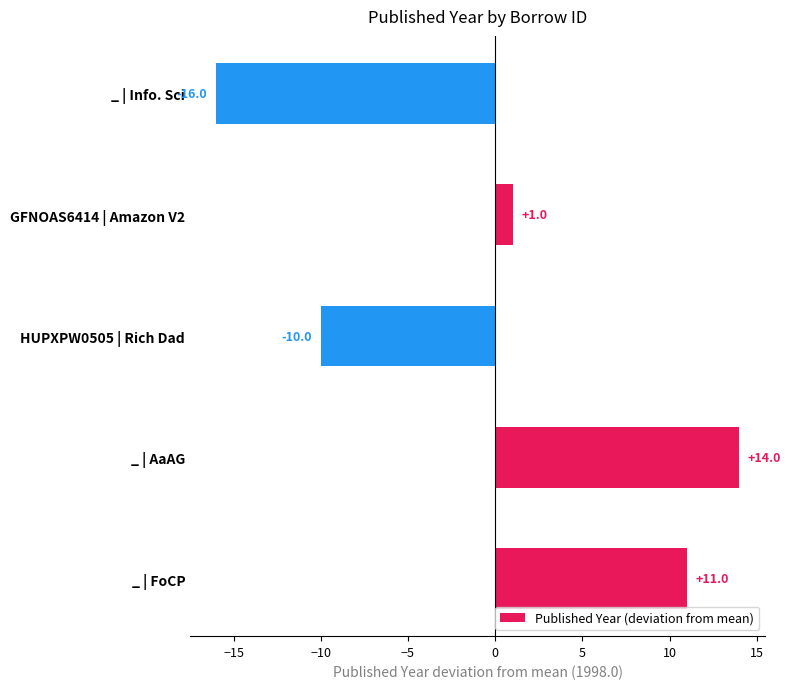

Reading bottom to top, transcribe all the data shown in this chart.

11	14	-10	1	-16